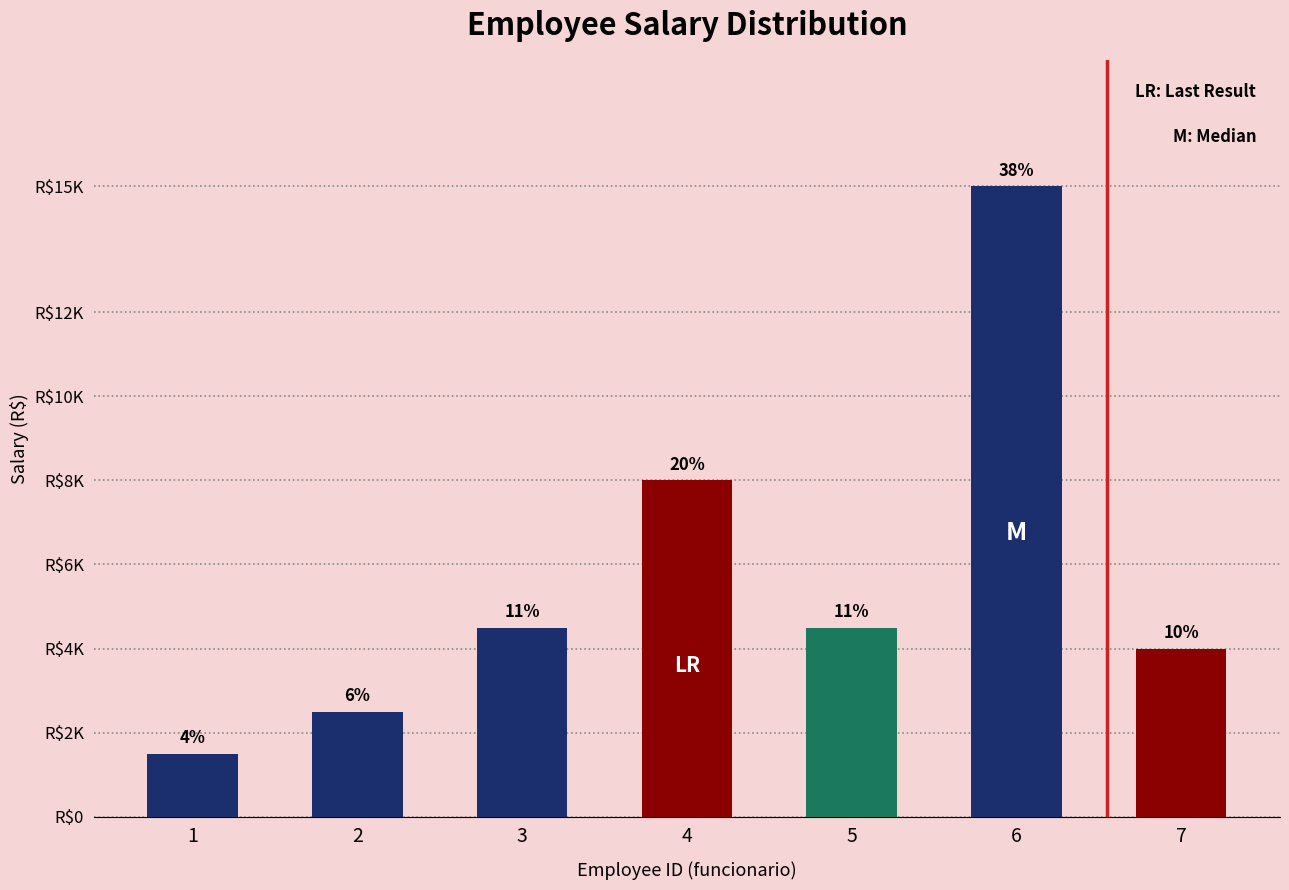

Reading left to right, what are all the values shown in this chart?

1500	2500	4500	8000	4500	15000	4000